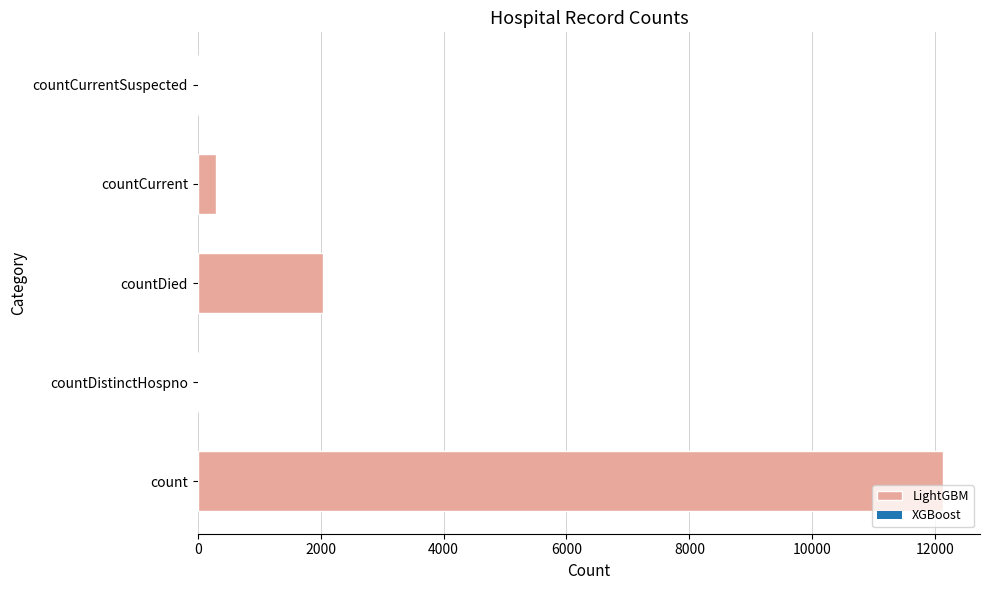

At which label is the value closest to 6061?

countDied